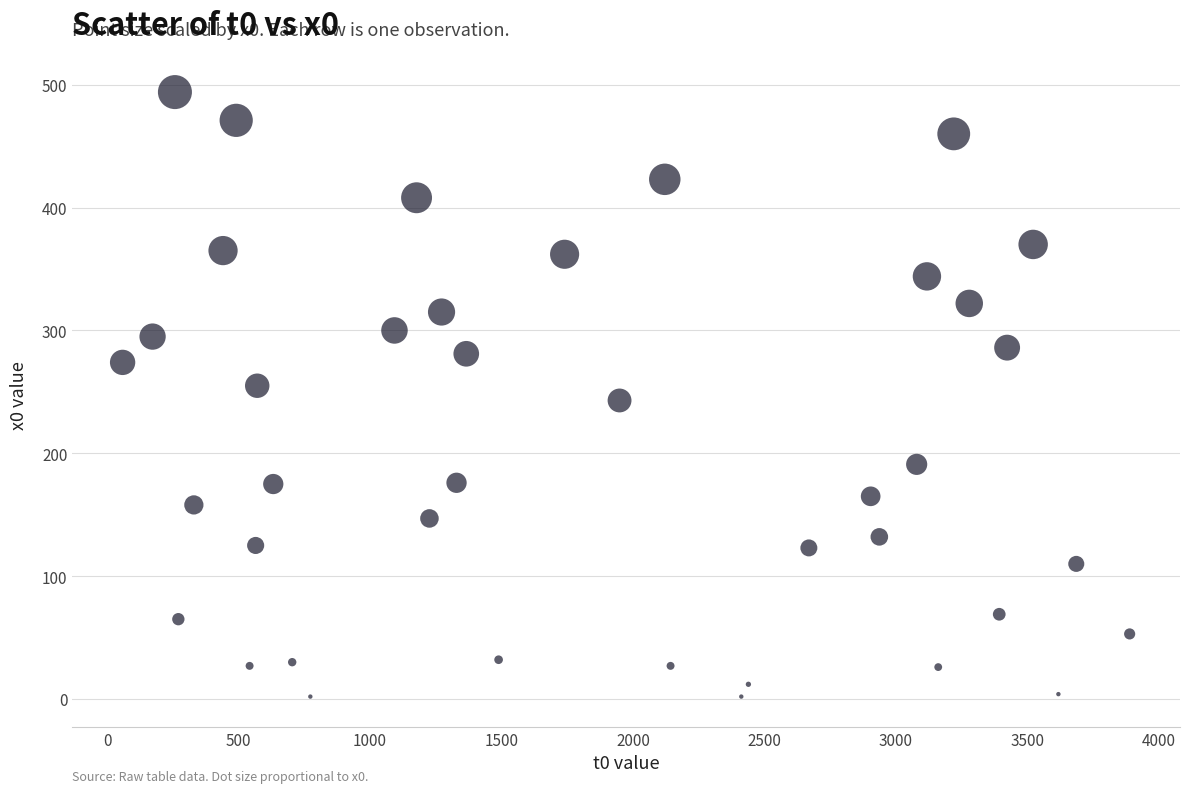

What is the range of X values (max minus min)?

3830